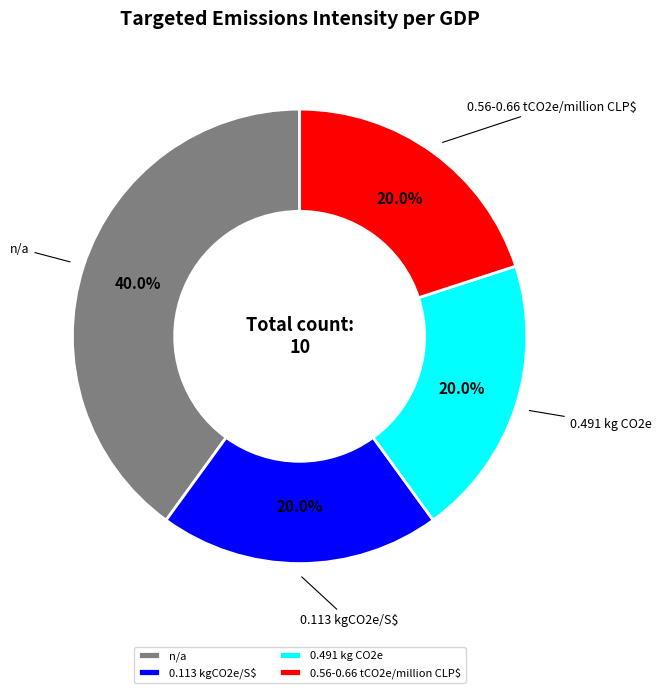

The n/a slice represents 48% of the pie. True or false?

False